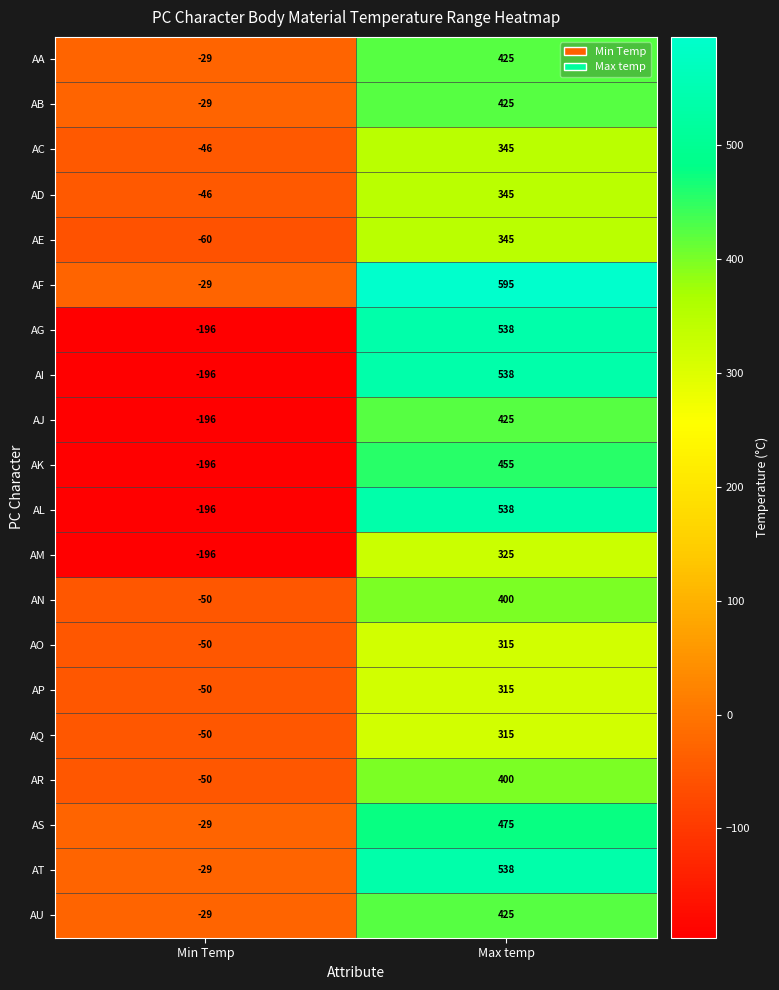

At which label does AE reach its peak?

Max temp